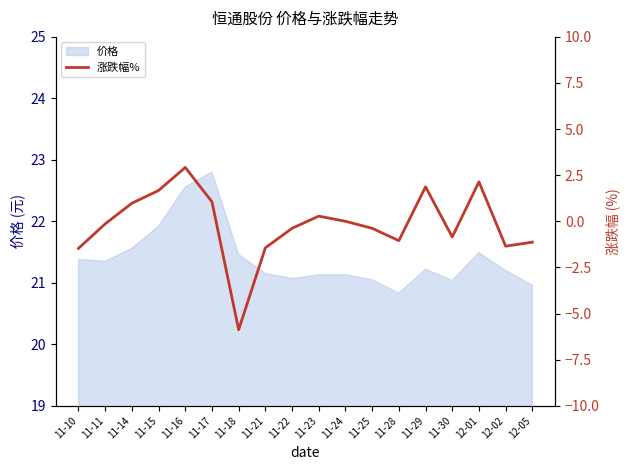

What is the label of the 1st point from the left?

11-10